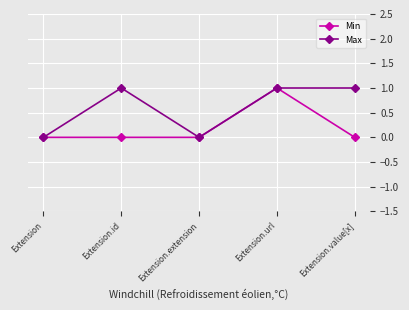

Which series changed the most between Extension and Extension.value[x]?

Max